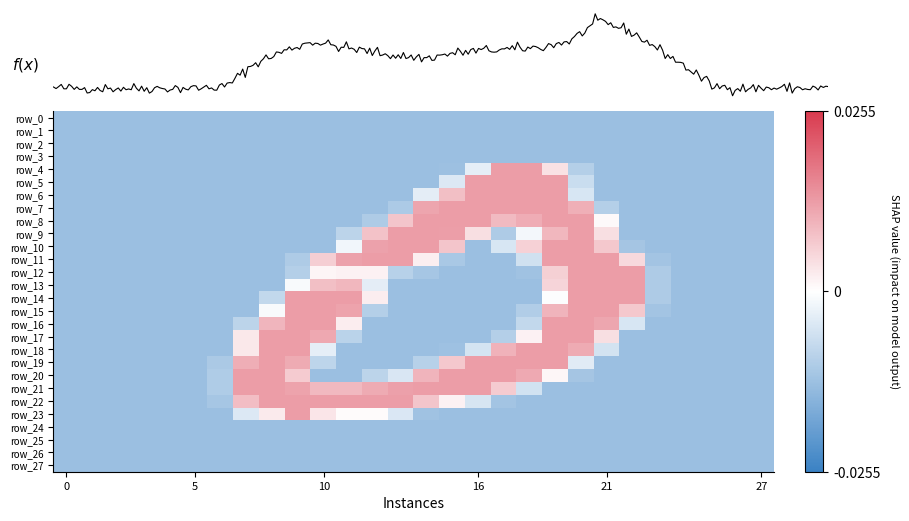

What is the difference between the maximum and minimum values in the row_23 series?

253.0